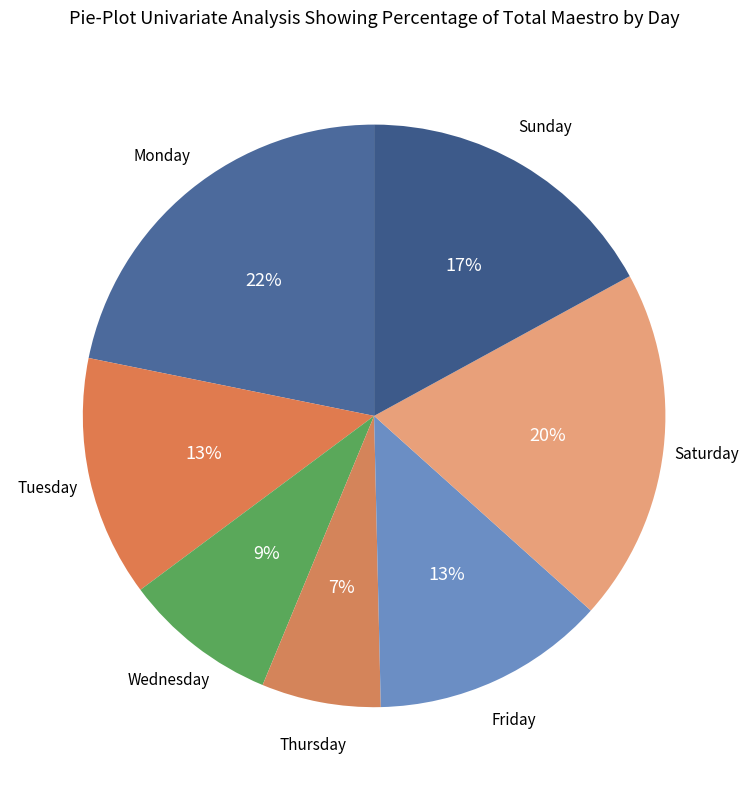

To the nearest percent, what is the difference between the largest and smallest slice percentages?

15%